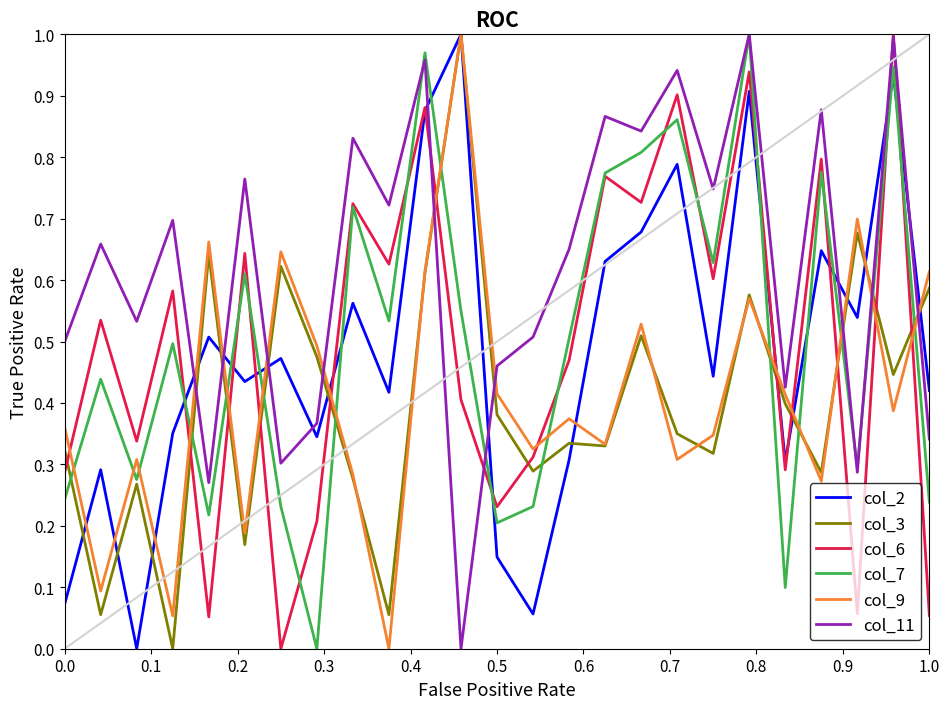

Which series has the largest total across all categories?

col_11